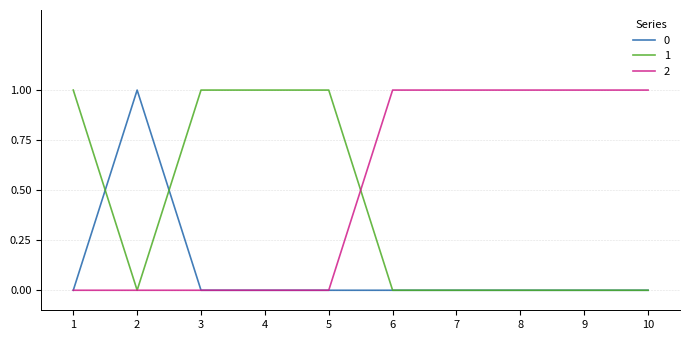

At how many categories does at least one series exceed 0?

10